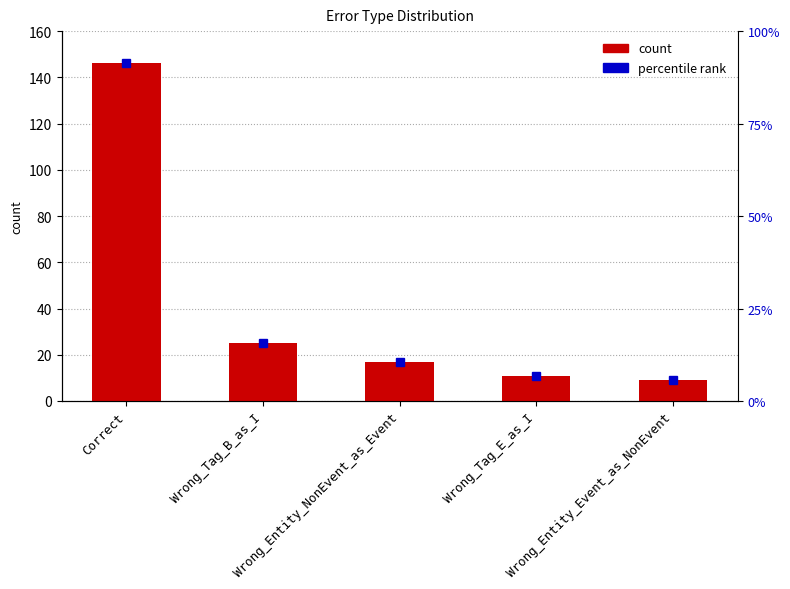

List the labels in order of value, largest first.

Correct, Wrong_Tag_B_as_I, Wrong_Entity_NonEvent_as_Event, Wrong_Tag_E_as_I, Wrong_Entity_Event_as_NonEvent